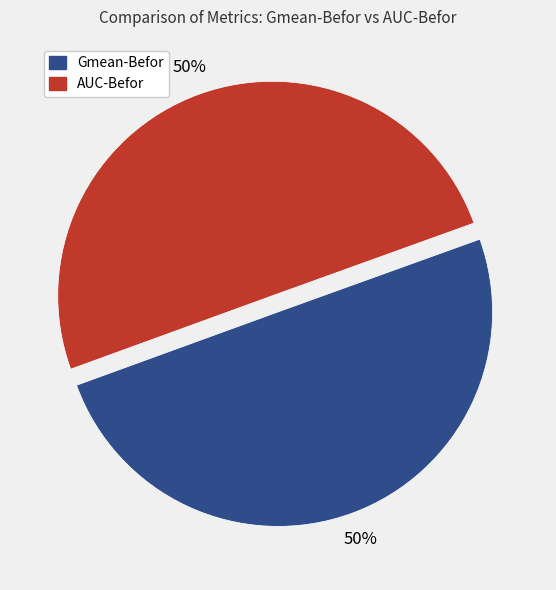

To the nearest percent, what percentage of the pie is Gmean-Befor?

50%